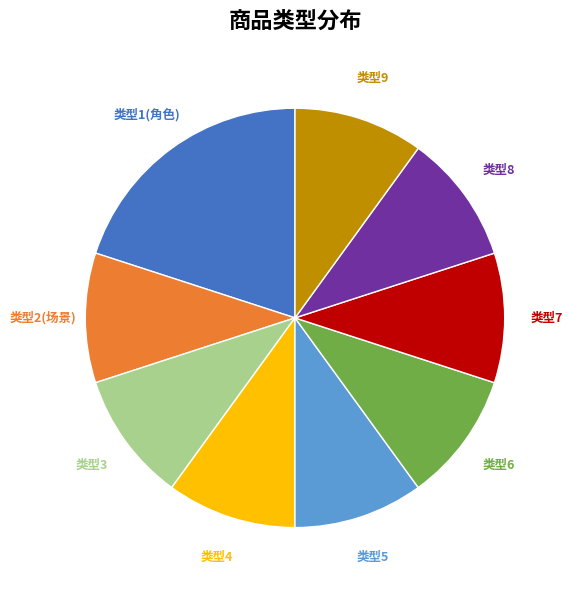

To the nearest percent, what percentage of the pie is 类型3?

10%